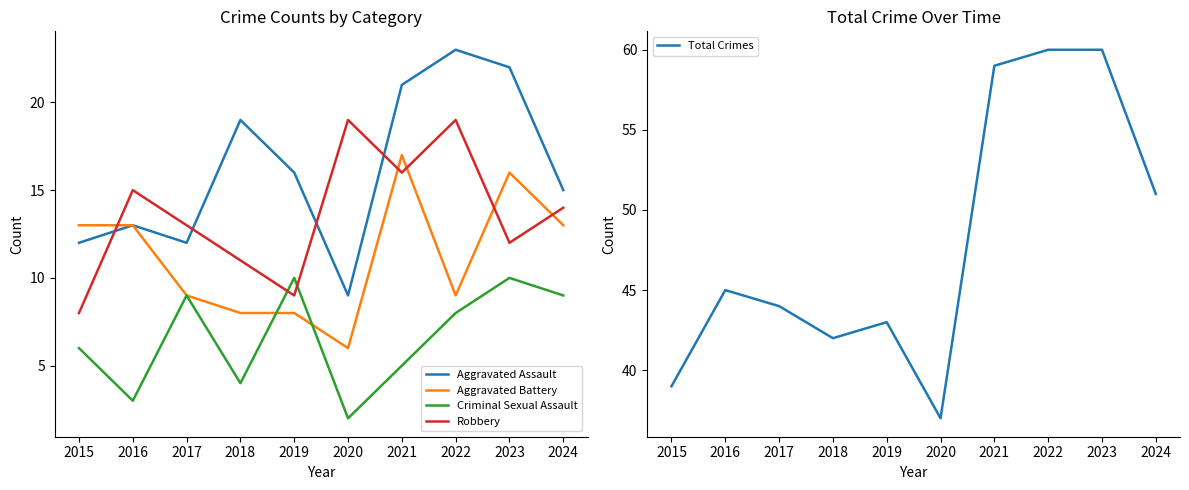

After their last crossing, which series has the higher values: Robbery or Aggravated Assault?

Aggravated Assault